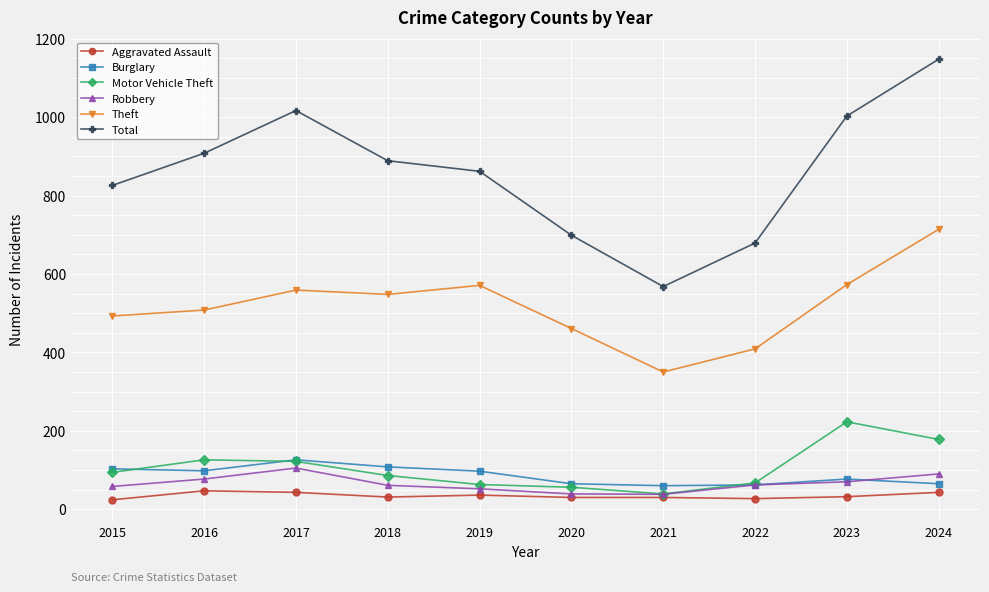

Count the number of categories in the chart.

10